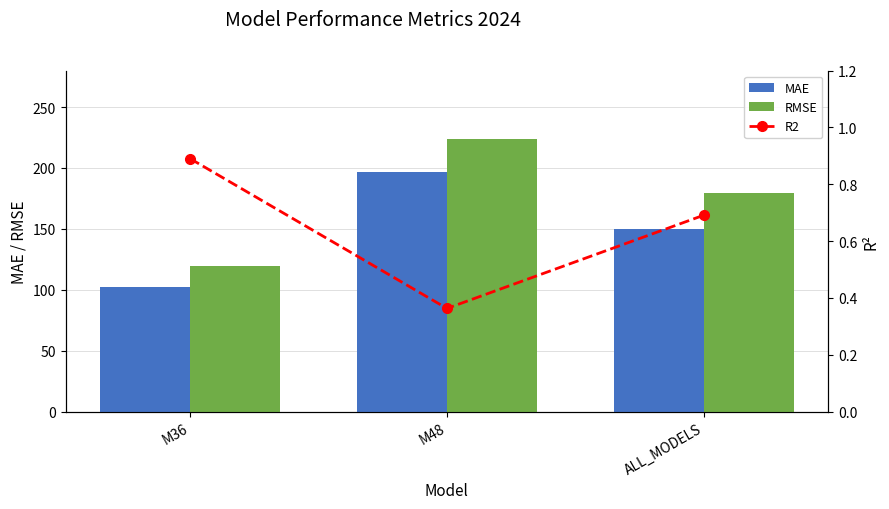

Rank the series by their maximum value, from highest to lowest.

RMSE, MAE, R2